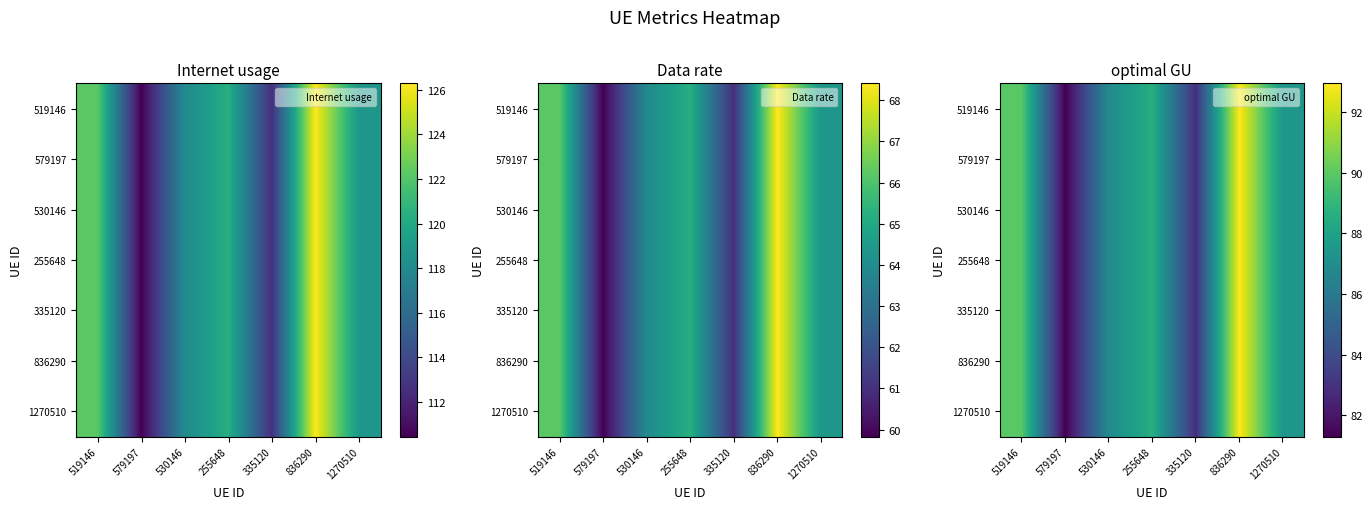

Which has a higher value, 530146 or 836290?

836290